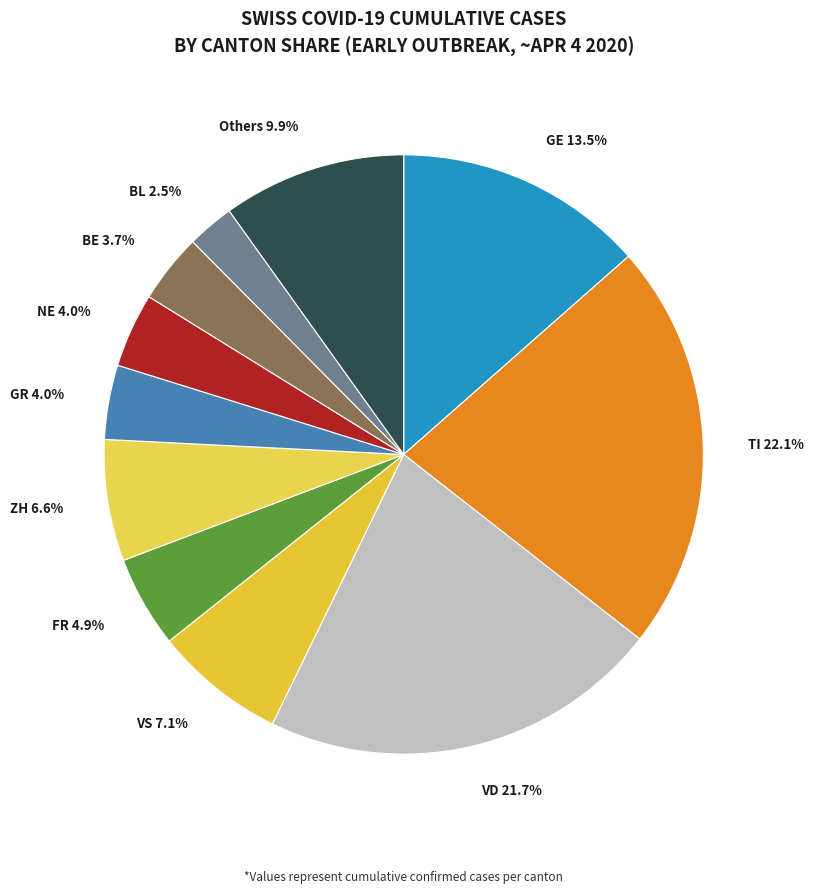

Which slice is the smallest?

BL 2.5%